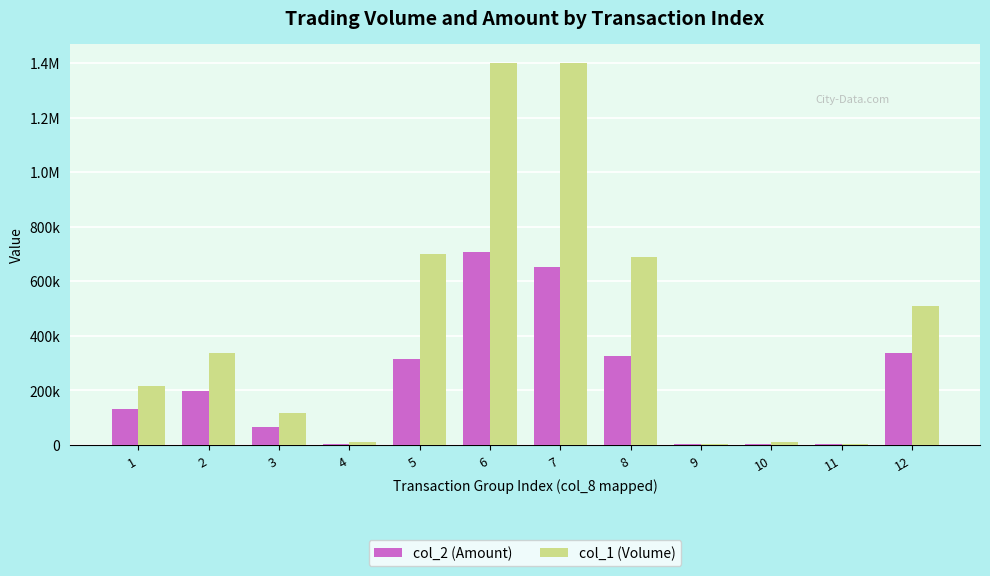

Where does the col_1 (Volume) series first go above 336000?

5